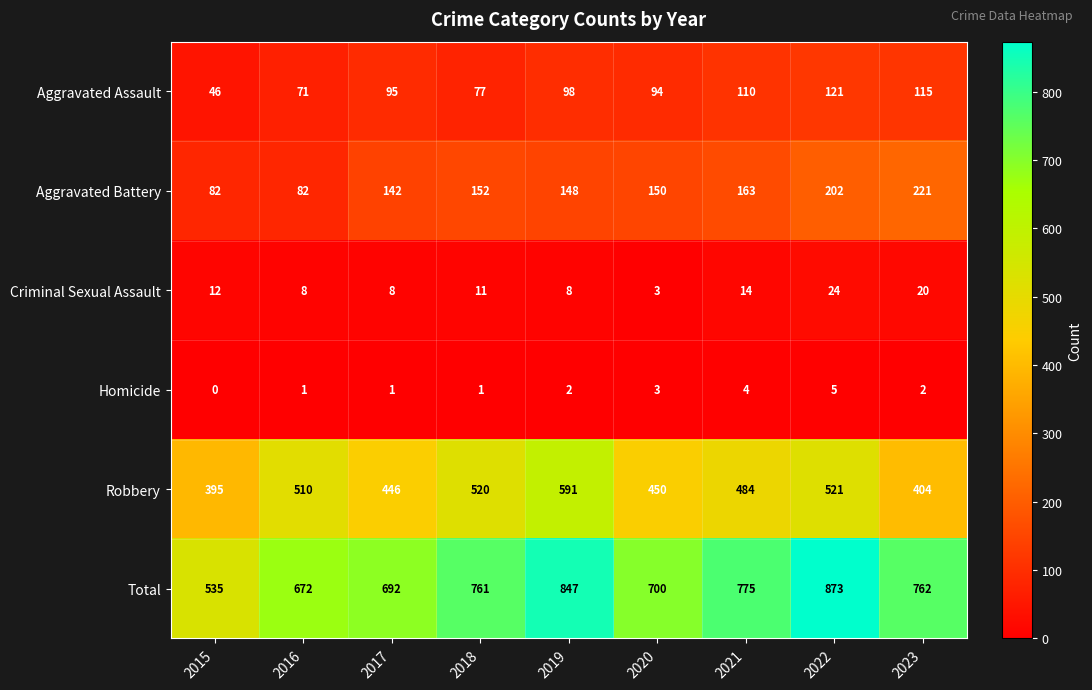

The Aggravated Assault series shows 98 at 2019. True or false?

True